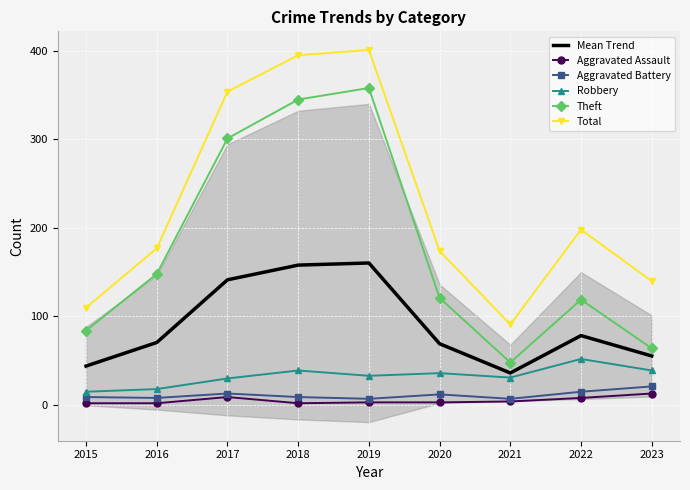

Is it true that Mean Trend equals 130.8 at 2022?

False